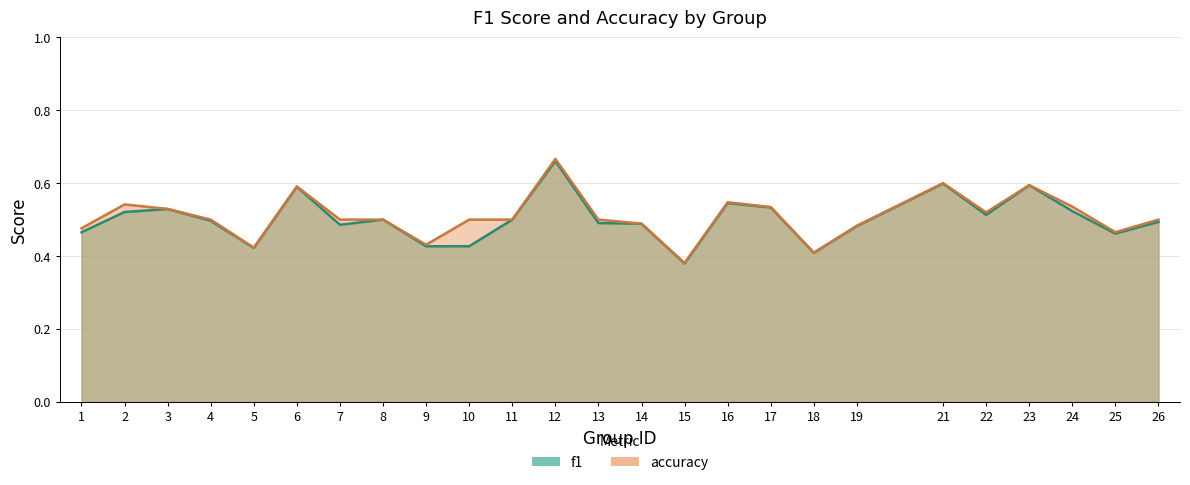

How many lines are shown in the chart?

2